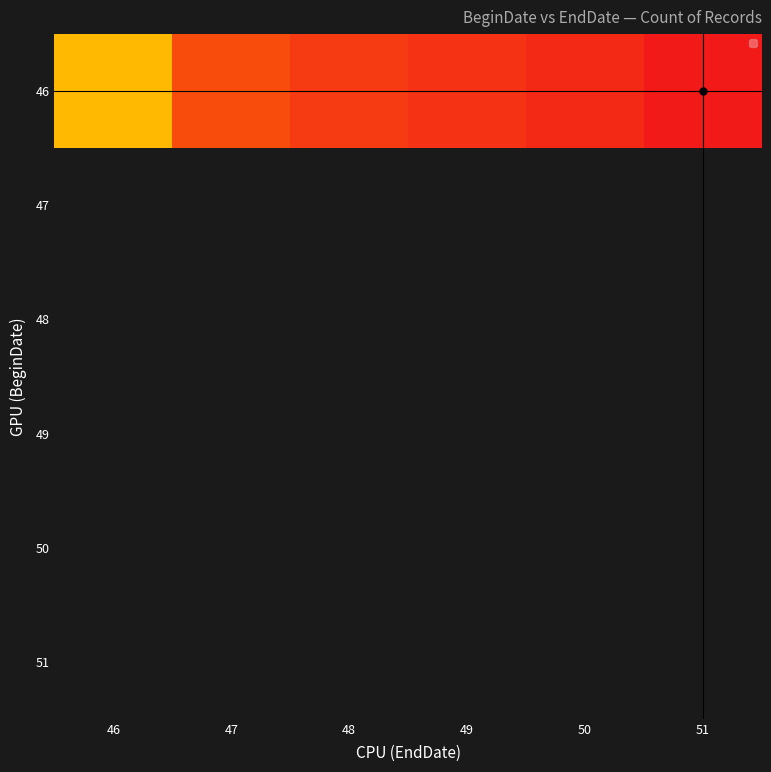

Which series has the largest total across all categories?

46